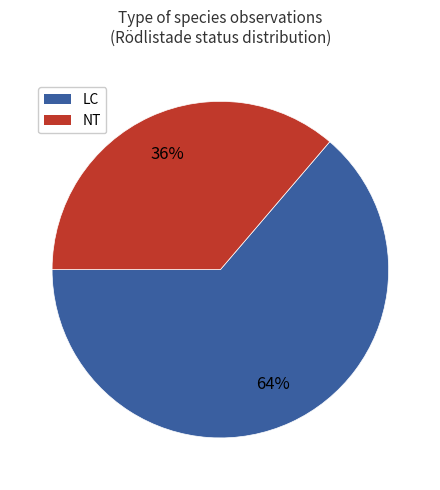

What percentage is the NT slice, to the nearest percent?

36%